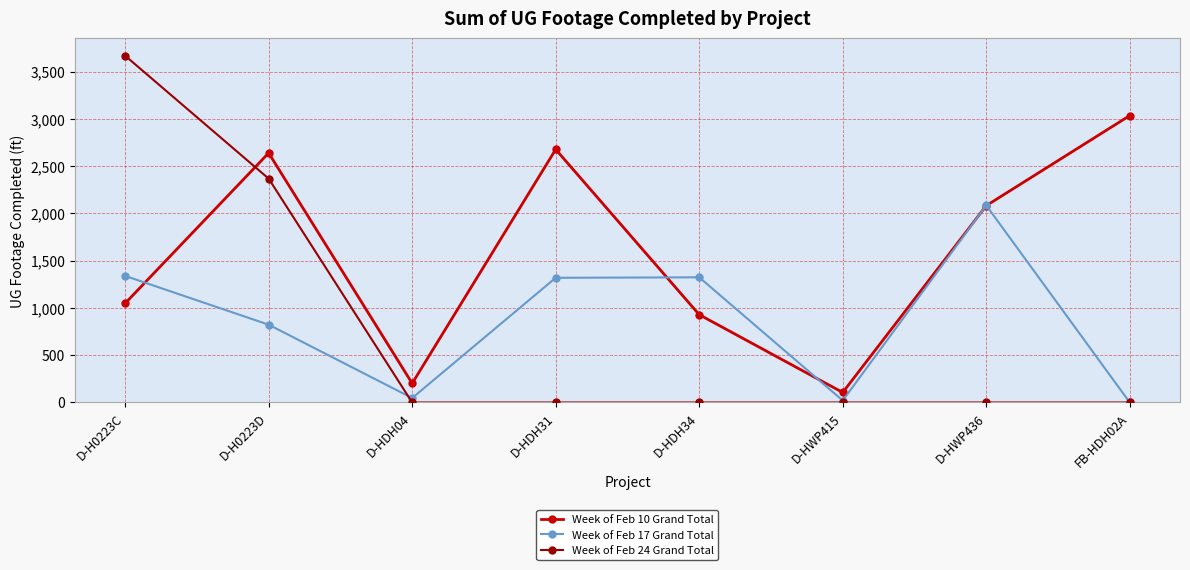

Rank the series at D-HDH34 from lowest to highest value.

Week of Feb 24 Grand Total, Week of Feb 10 Grand Total, Week of Feb 17 Grand Total